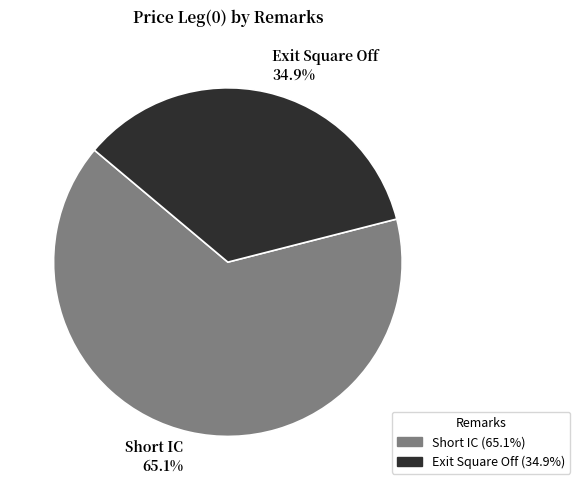

Rank the categories by value from highest to lowest.

Short IC, Exit Square Off